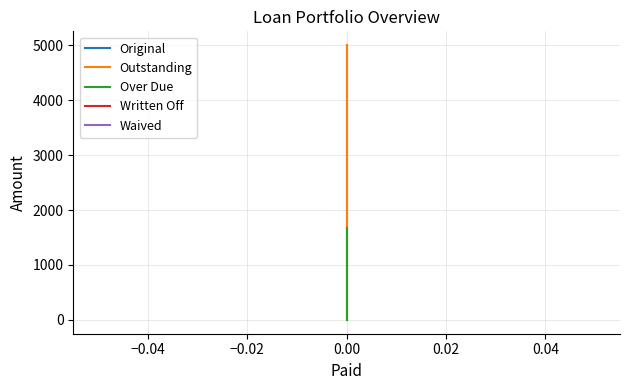

True or false: Written Off and Outstanding cross at least once.

False